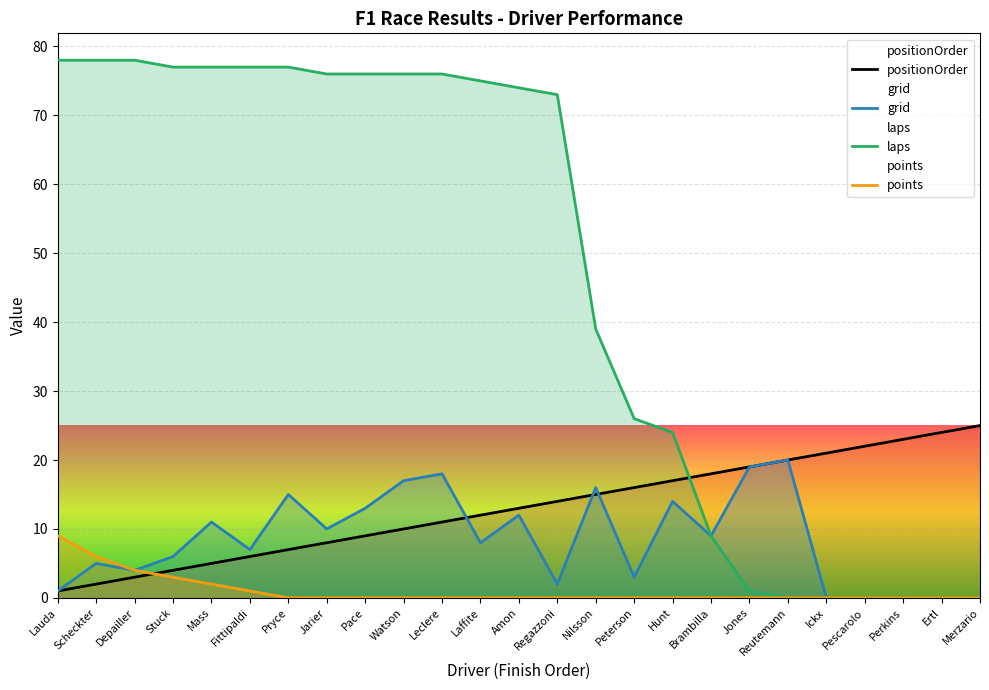

What is the difference between the highest and lowest values at Scheckter?

76